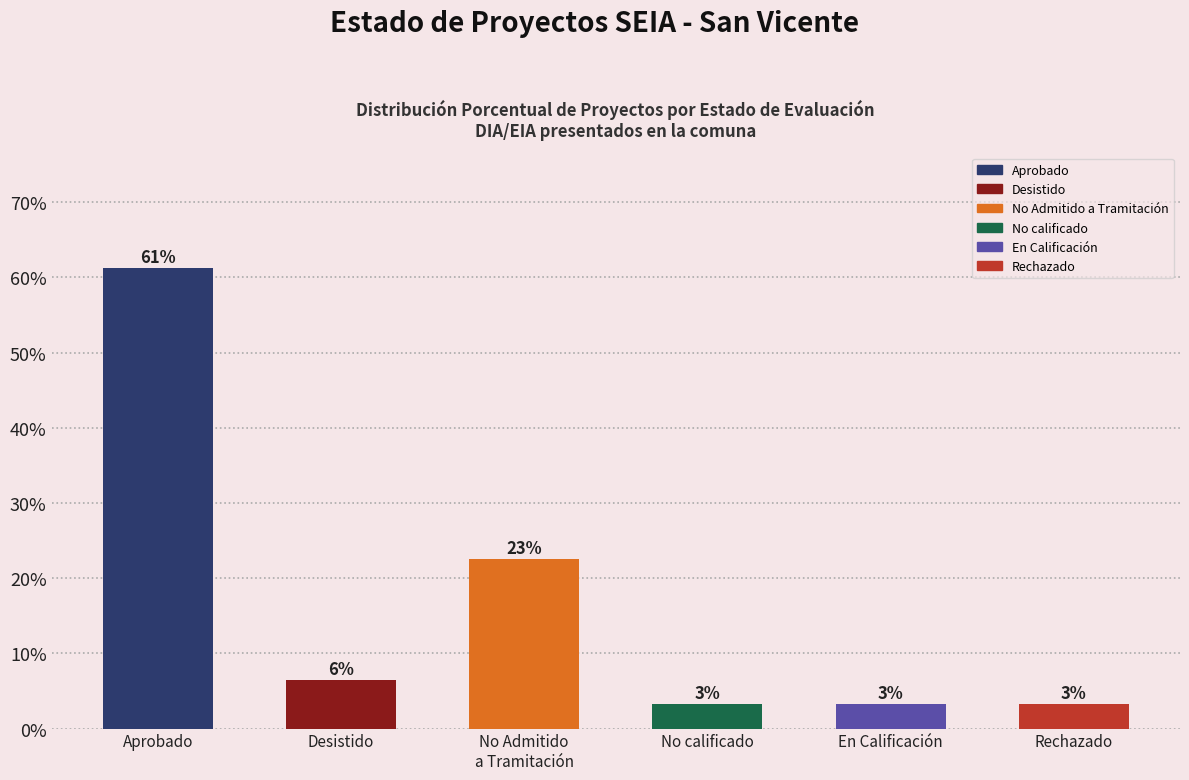

Which label corresponds to the smallest value in the chart?

No calificado